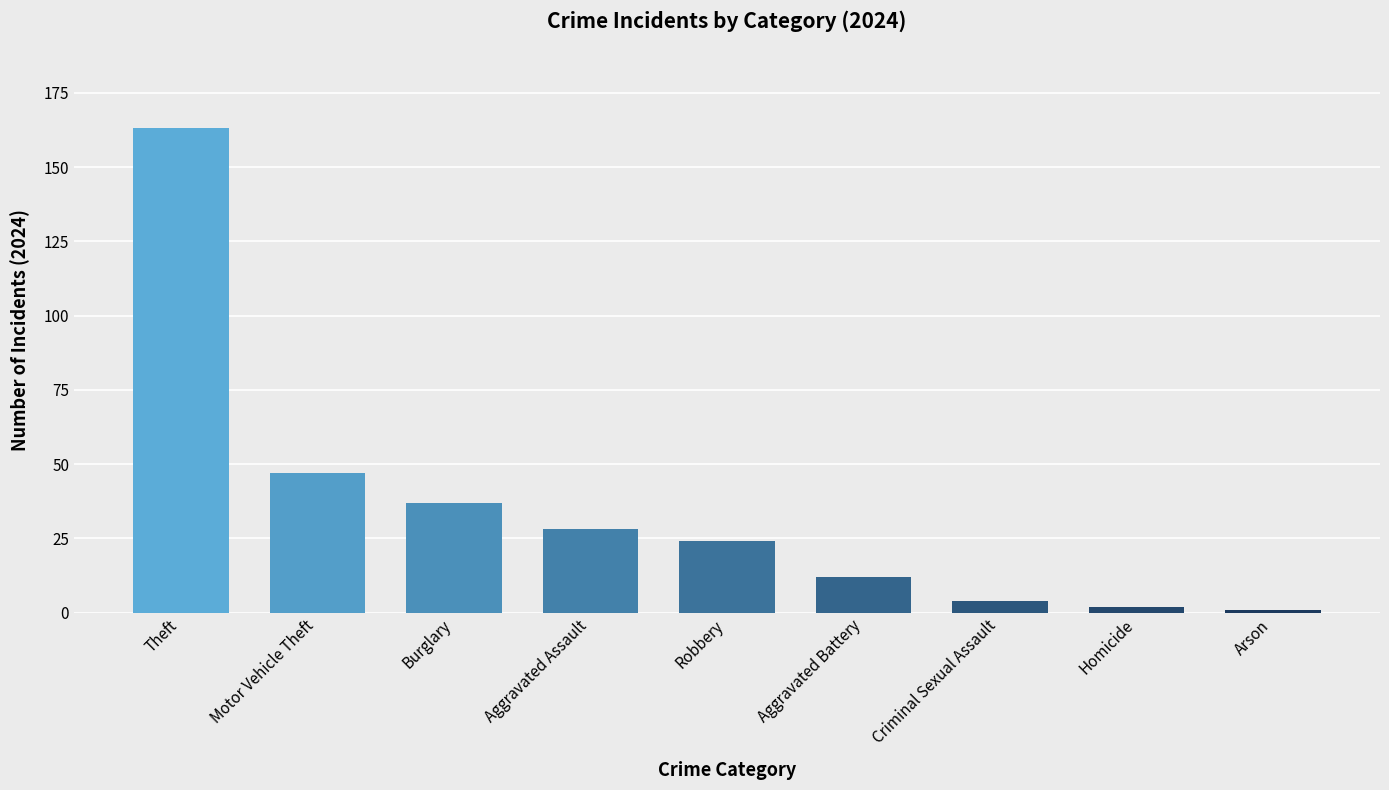

What is the greatest value displayed?

163